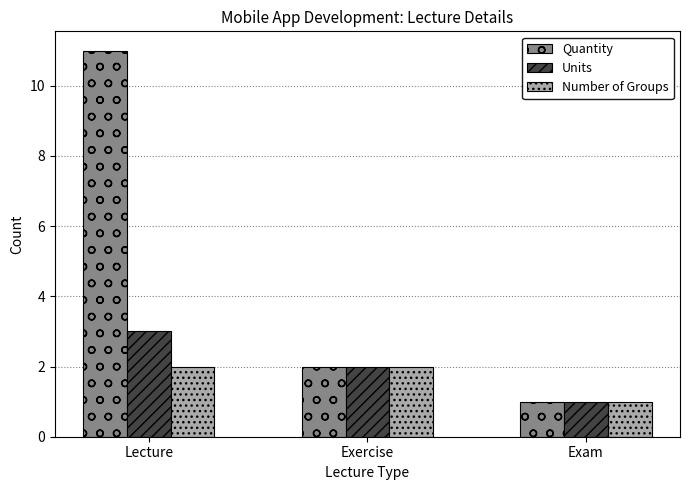

What position from the right is Lecture?

3